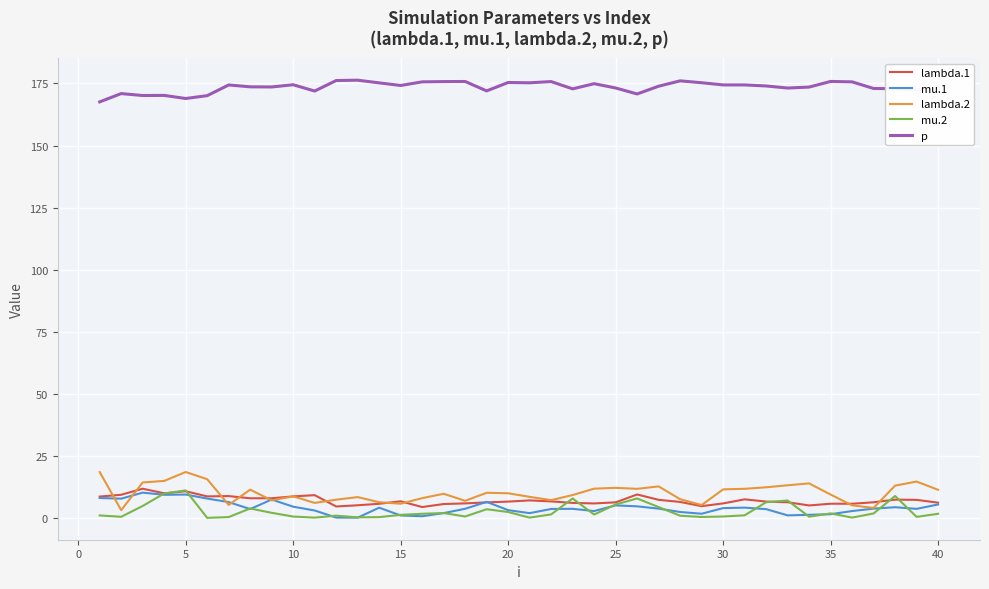

What is the maximum value shown in the chart?

176.3